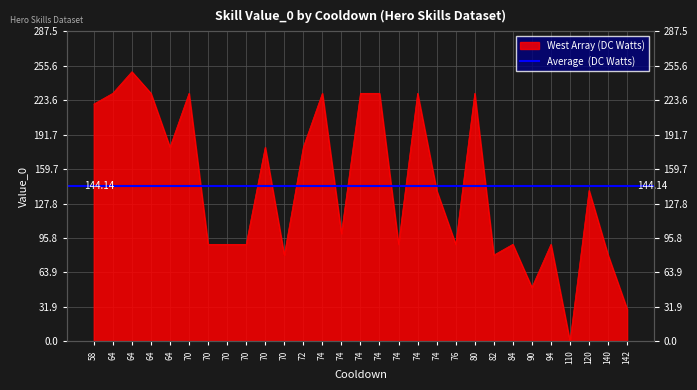

Reading left to right, list all the values displayed in this chart.

220	230	250	230	180	230	90	90	90	180	80	180	230	100	230	230	90	230	140	90	230	80	90	50	90	0	140	80	30